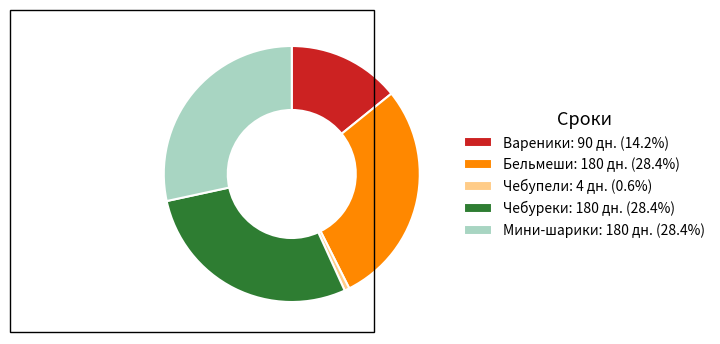

Approximately how many times larger is the value at Вареники: 90 дн. (14.2%) compared to Бельмеши: 180 дн. (28.4%)?

0.5